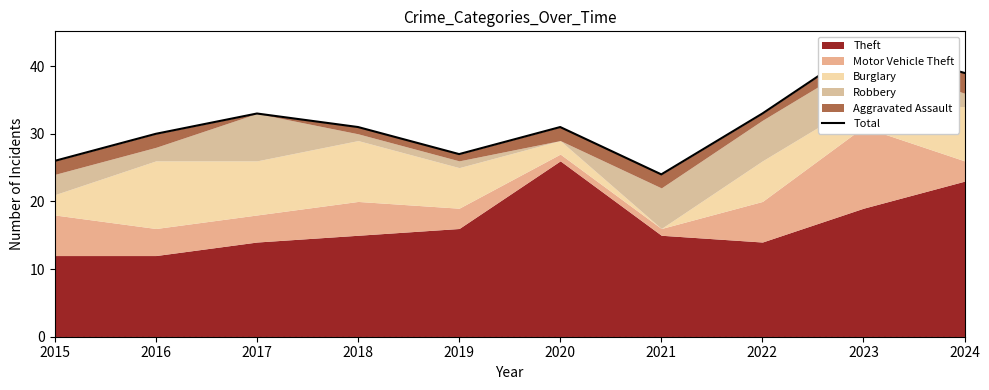

Does the chart have visible grid lines?

No